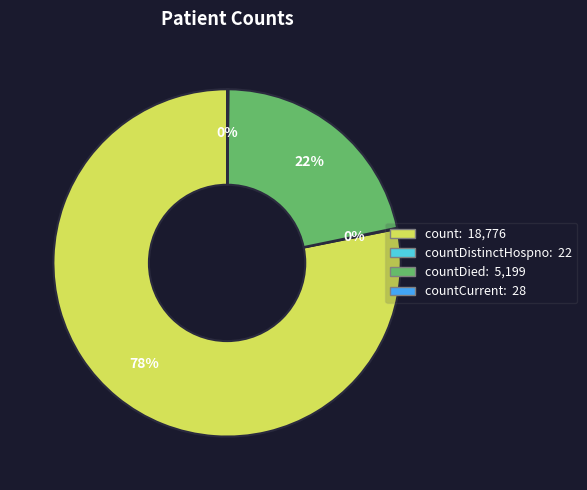

To the nearest percent, what is the difference between the largest and smallest slice percentages?

78%